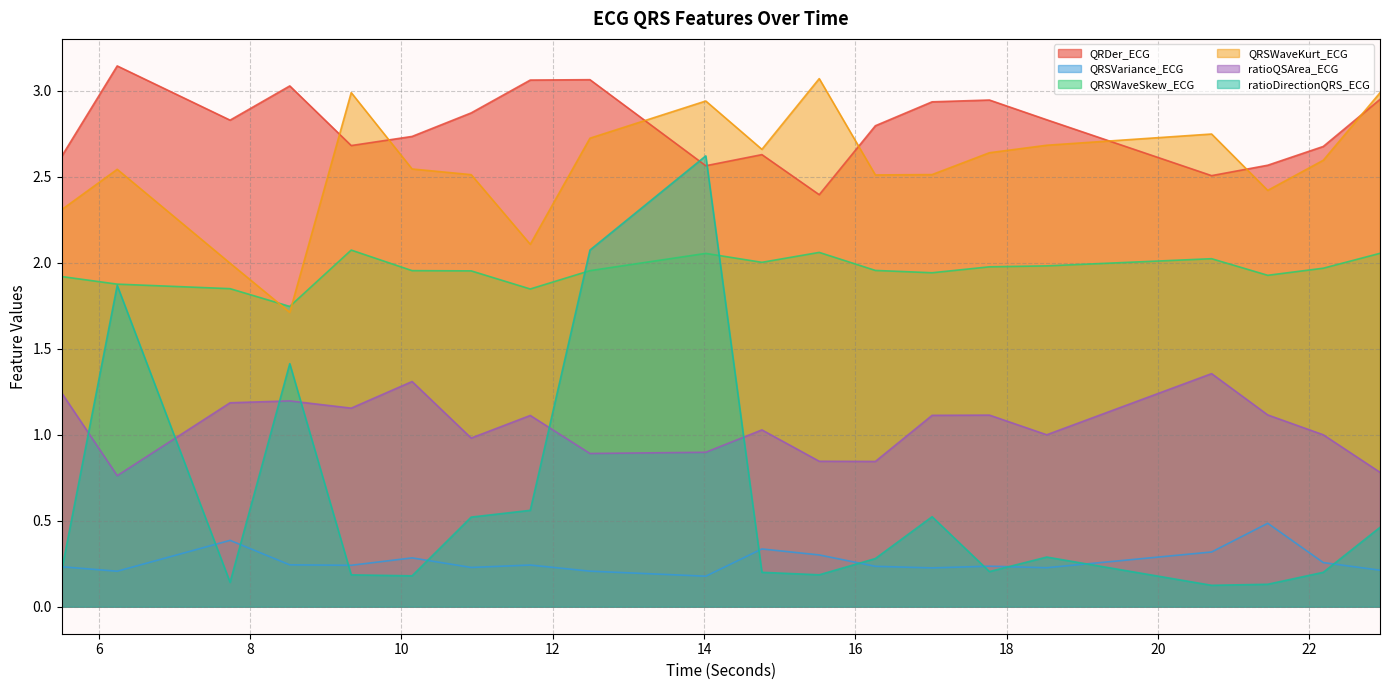

What is the label of the 11th point from the left?

14.765625